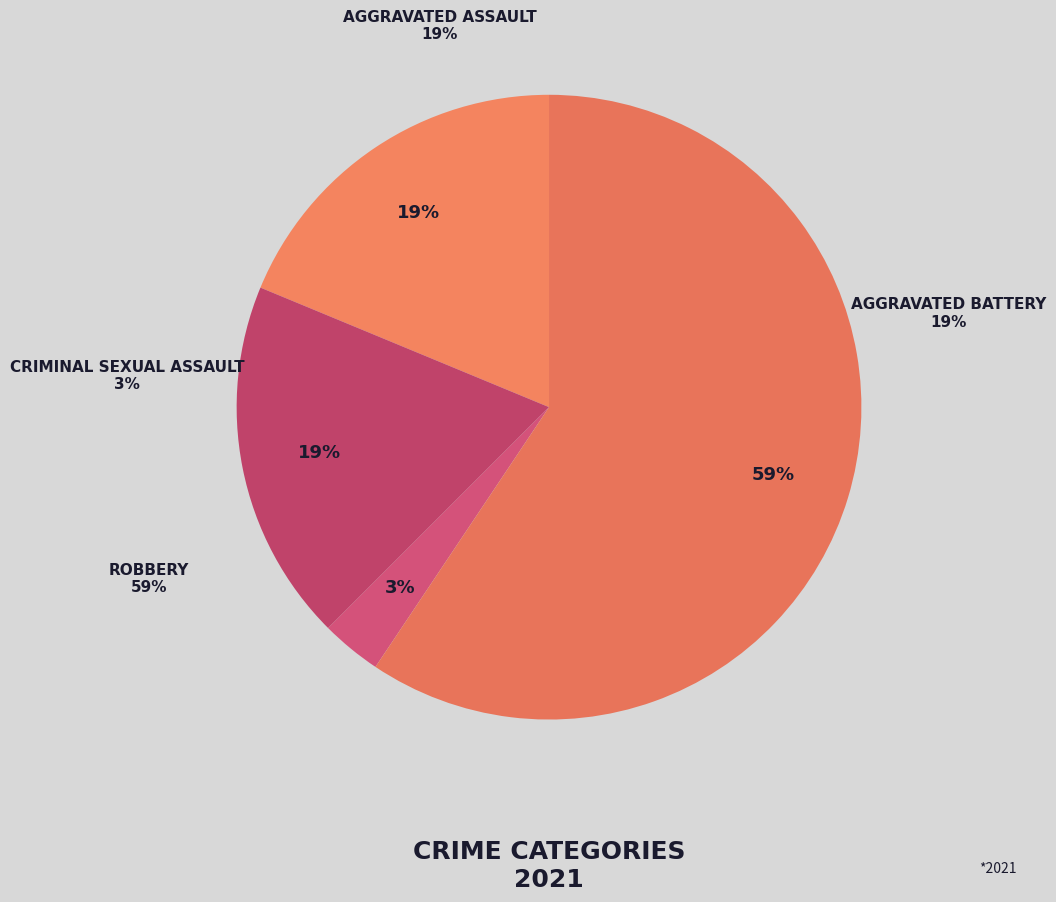

Which category has the smallest portion of the pie?

Criminal Sexual Assault